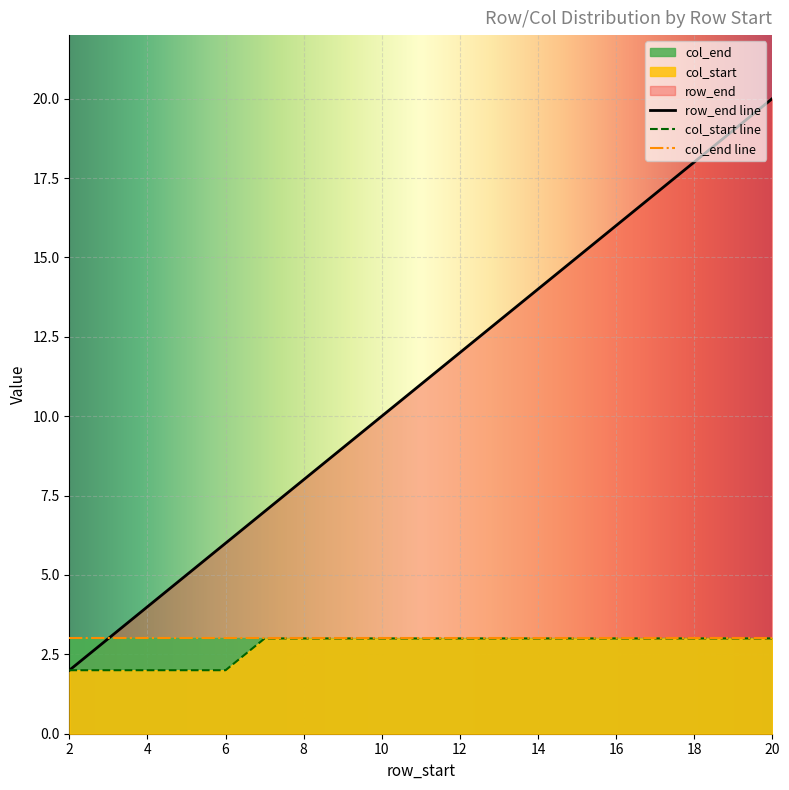

What value does the col_start series have at 6?

2